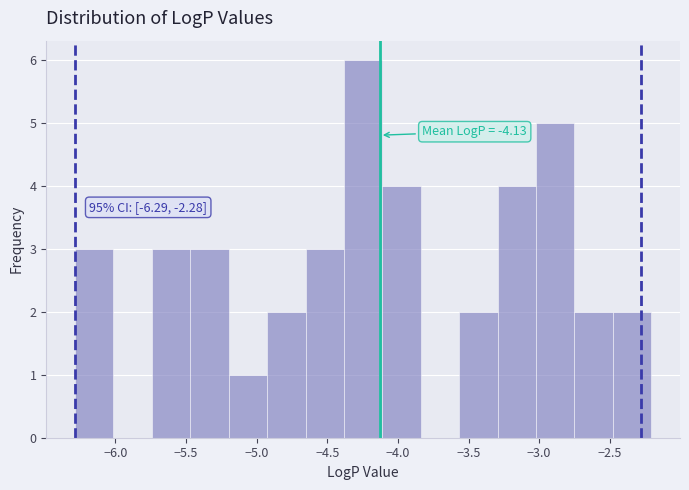

Which range on the x-axis has the tallest bar?

-4.40 to -4.10